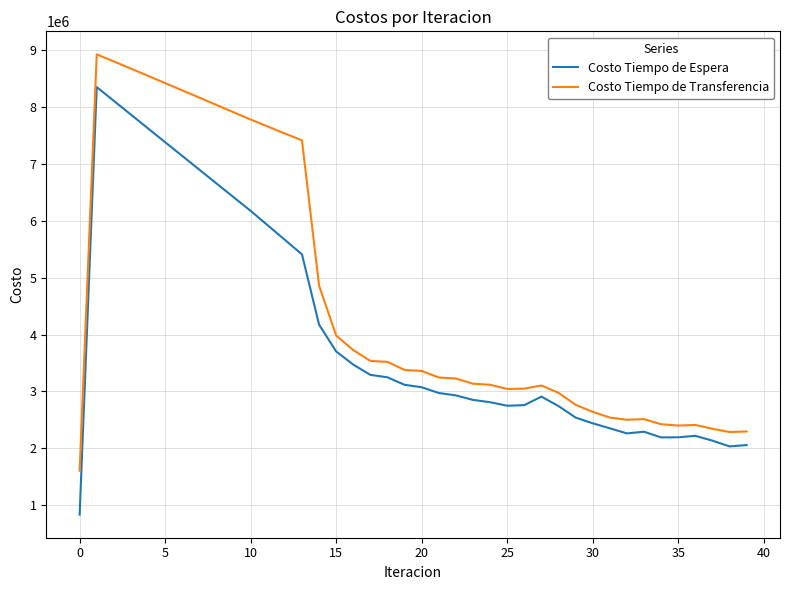

Rank the series by their average value, from highest to lowest.

Costo Tiempo de Transferencia, Costo Tiempo de Espera